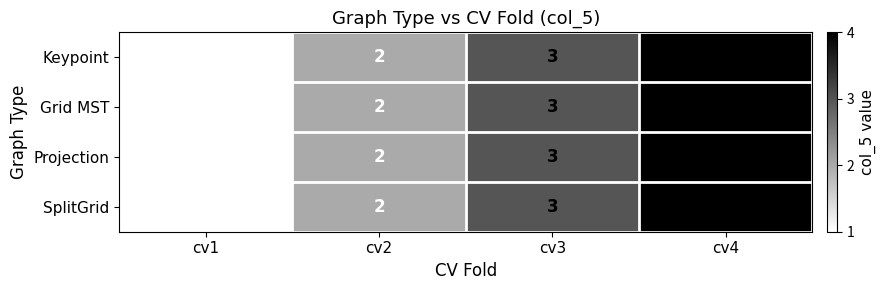

What is the maximum value for Keypoint?

4